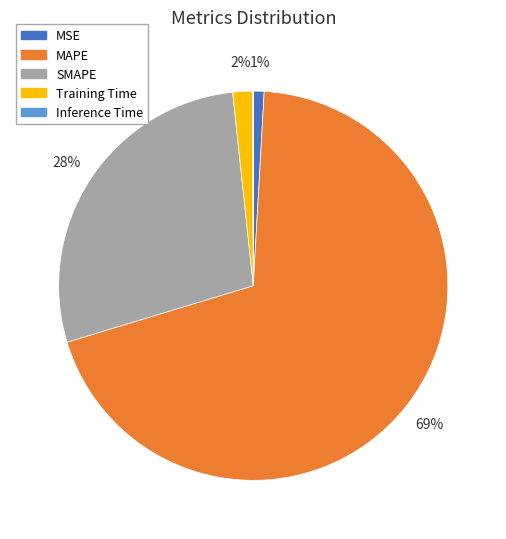

Do MSE and Training Time together represent more than half of the pie?

No